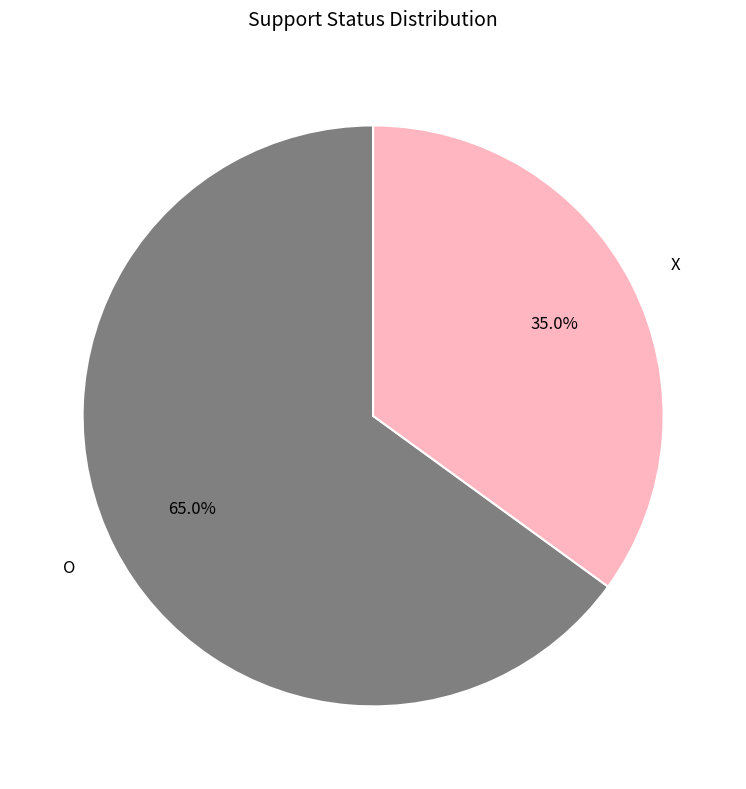

Rank the categories by value from highest to lowest.

O, X